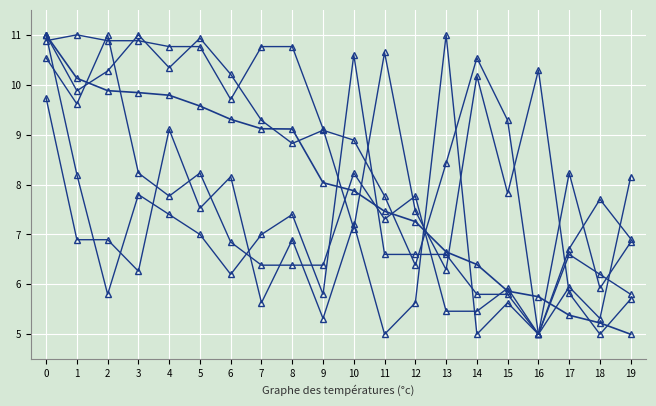

Which has a higher value, 2 or 15?

2